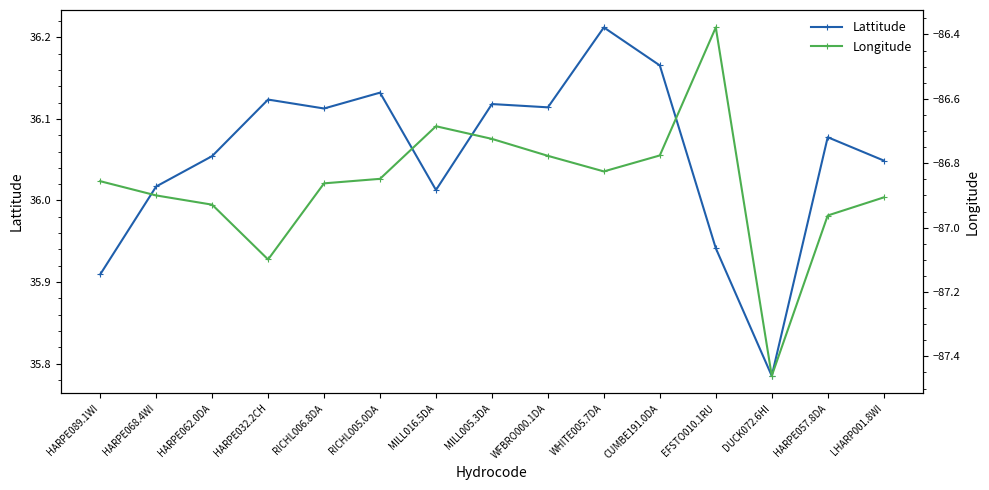

Does the chart display data point markers on the line(s)?

Yes